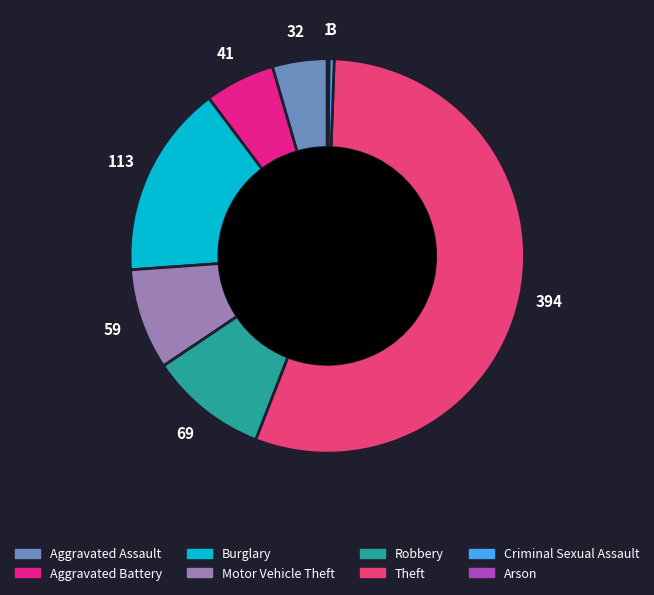

True or false: Theft accounts for 62% of the total.

False